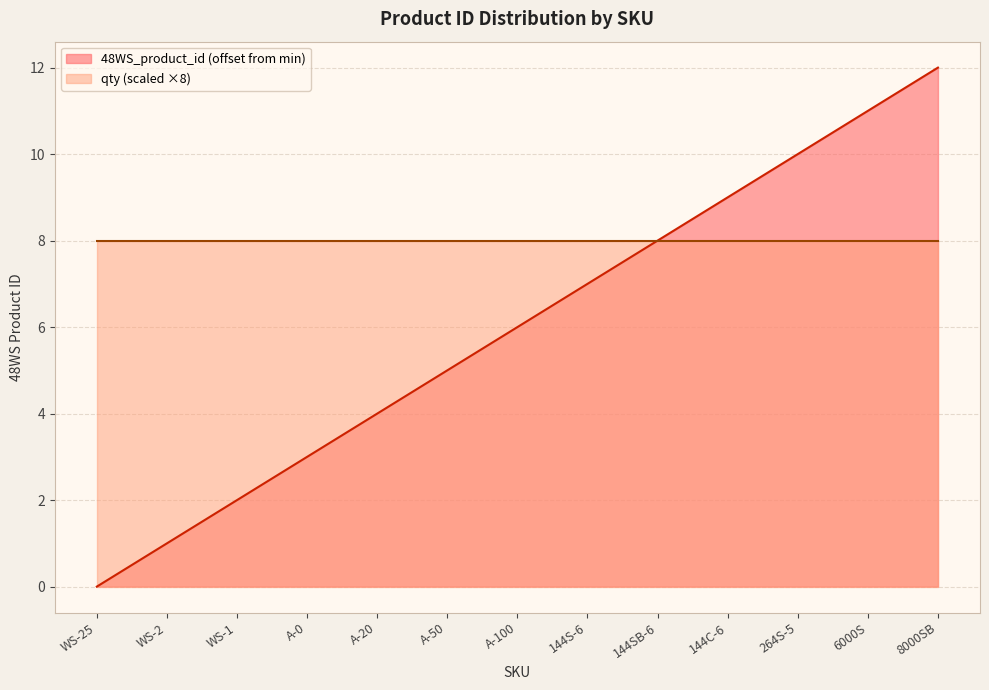

What is the average value?

6